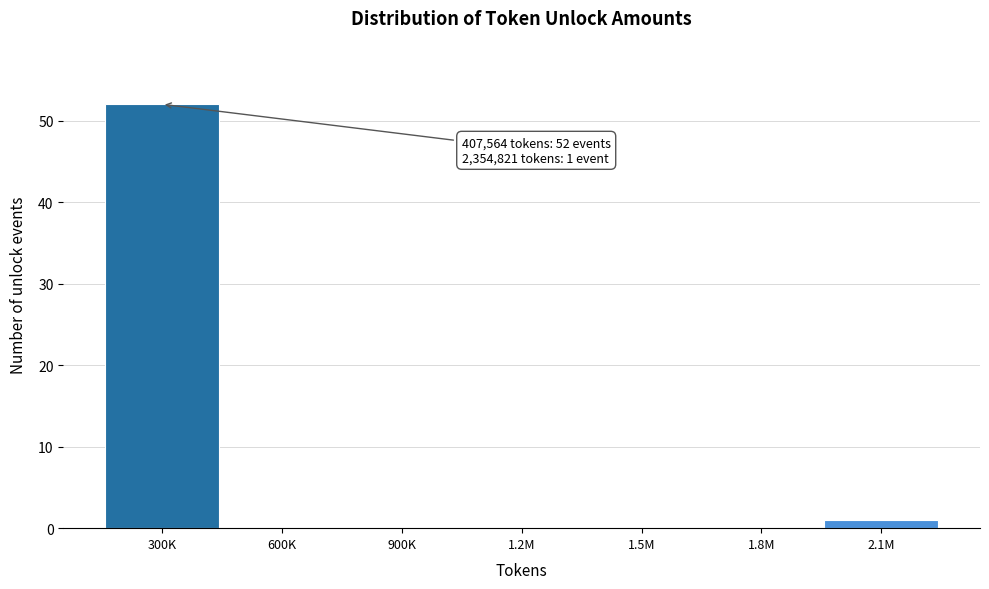

Reading left to right, extract all data points from this chart.

300K=52	600K=0	900K=0	1.2M=0	1.5M=0	1.8M=0	2.1M=1